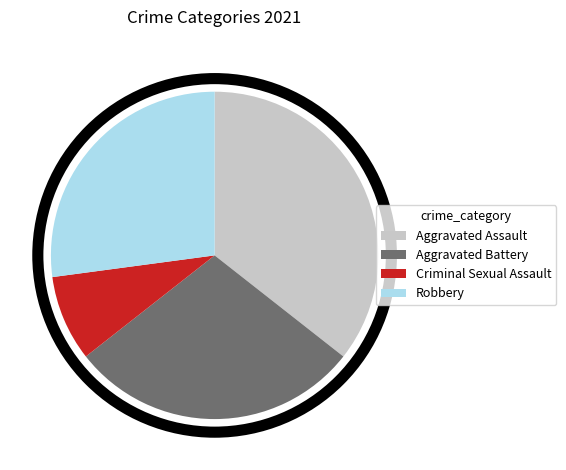

Approximately how many times larger is the value at Criminal Sexual Assault compared to Robbery?

0.3